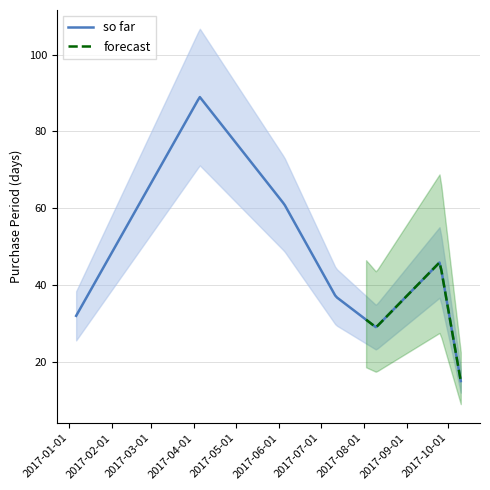

What is the value of the 4th point from the left?

37